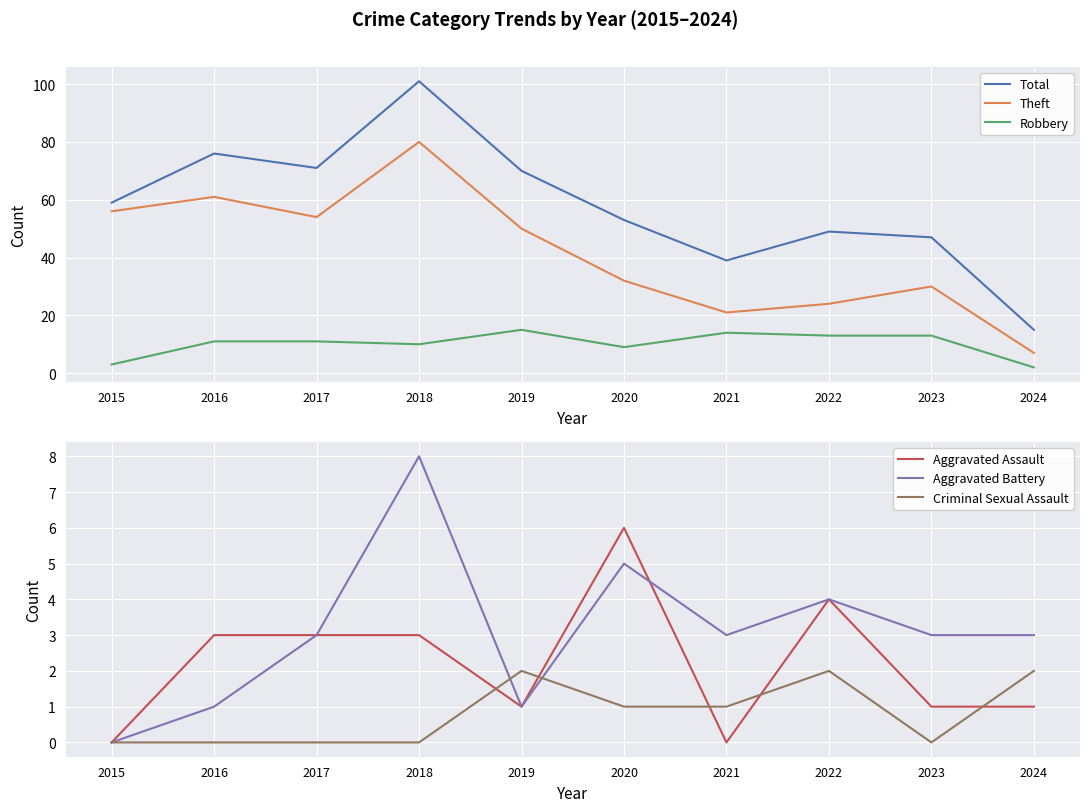

In Robbery, how many points are lower than both neighbors (excluding endpoints)?

2